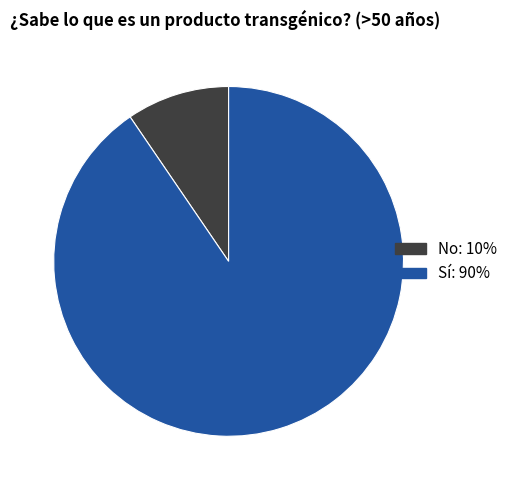

Rank the categories by value from highest to lowest.

Sí, No